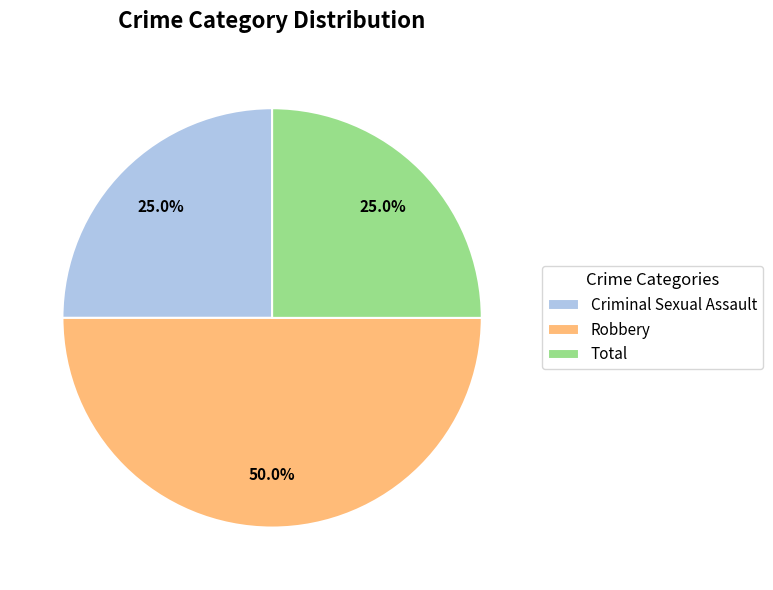

To the nearest percent, what is the difference between the largest and smallest slice percentages?

25%